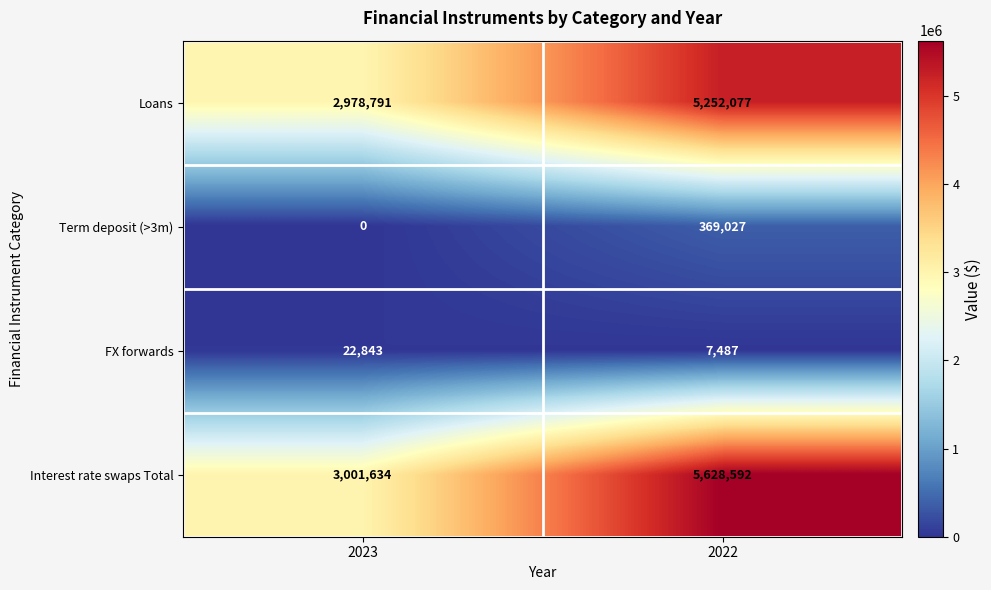

Which series has the widest spread of values?

Interest rate swaps Total